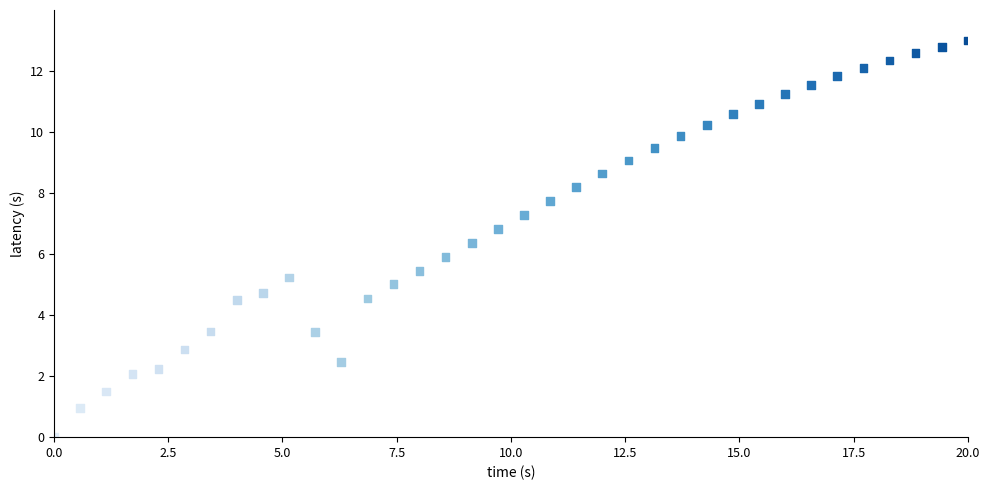

What is the range of Y values (max minus min)?

13.0